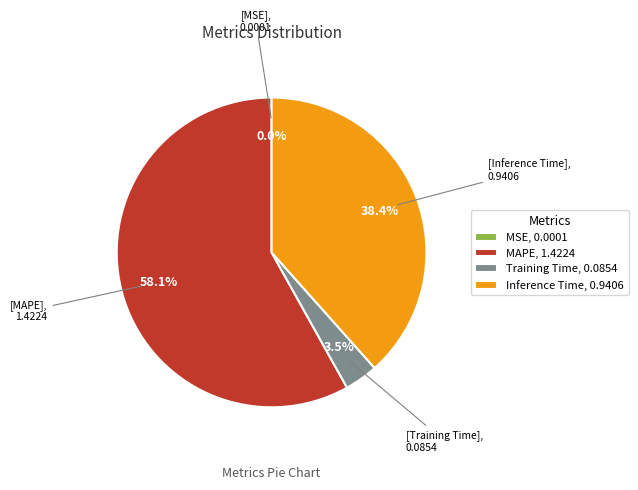

To the nearest percent, what is the difference between the largest and smallest slice percentages?

58%